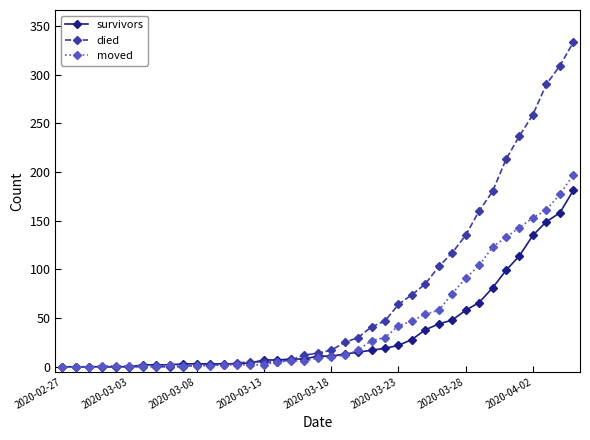

True or false: survivors and moved cross at least once.

True